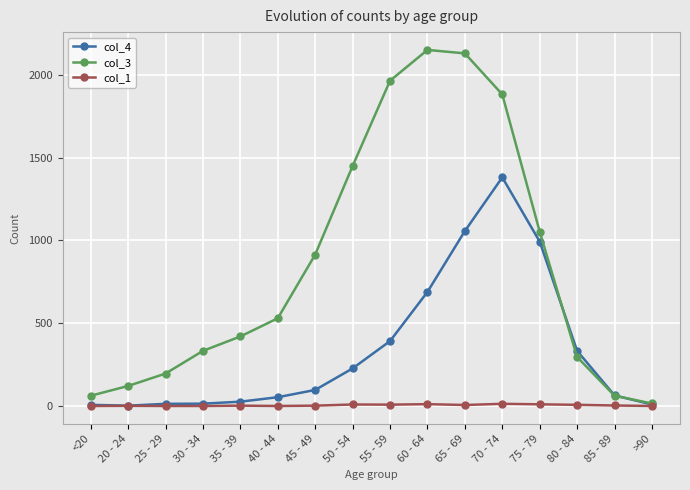

Which category has the highest value across all series?

60 - 64